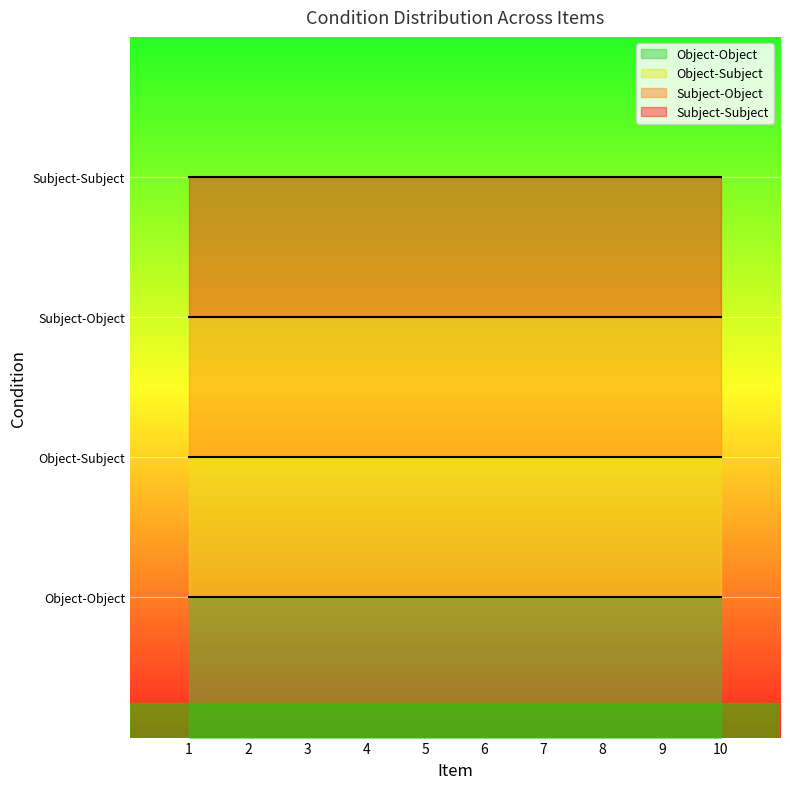

Reading left to right, extract all data points from this chart.

Object-Object: 1=1	2=1	3=1	4=1	5=1	6=1	7=1	8=1	9=1	10=1
Object-Subject: 1=2	2=2	3=2	4=2	5=2	6=2	7=2	8=2	9=2	10=2
Subject-Object: 1=3	2=3	3=3	4=3	5=3	6=3	7=3	8=3	9=3	10=3
Subject-Subject: 1=4	2=4	3=4	4=4	5=4	6=4	7=4	8=4	9=4	10=4